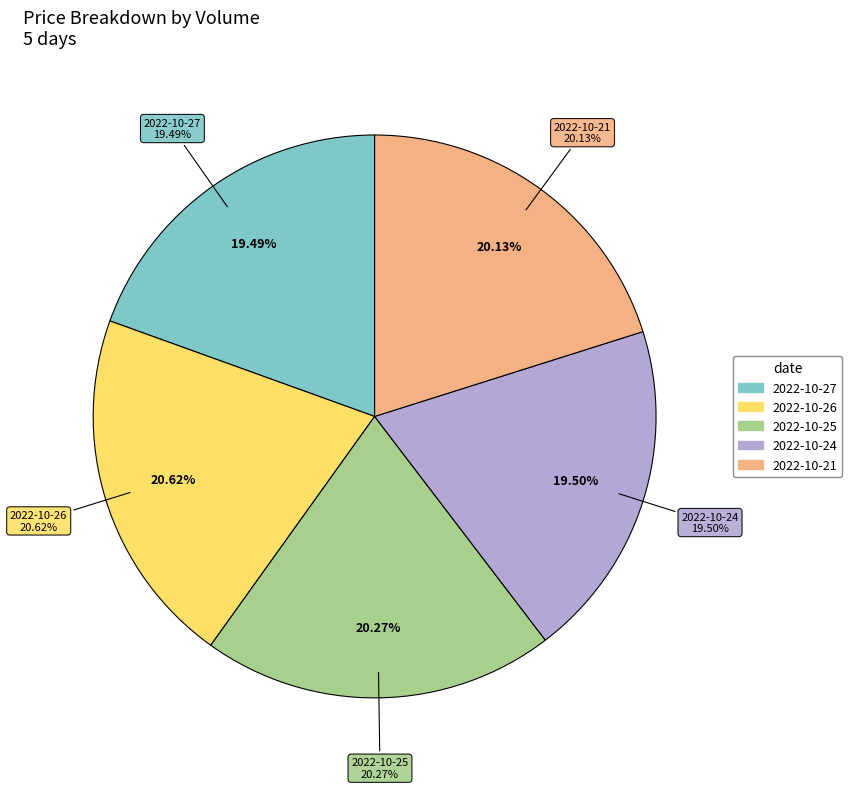

Is there any slice that represents more than half of the pie?

No